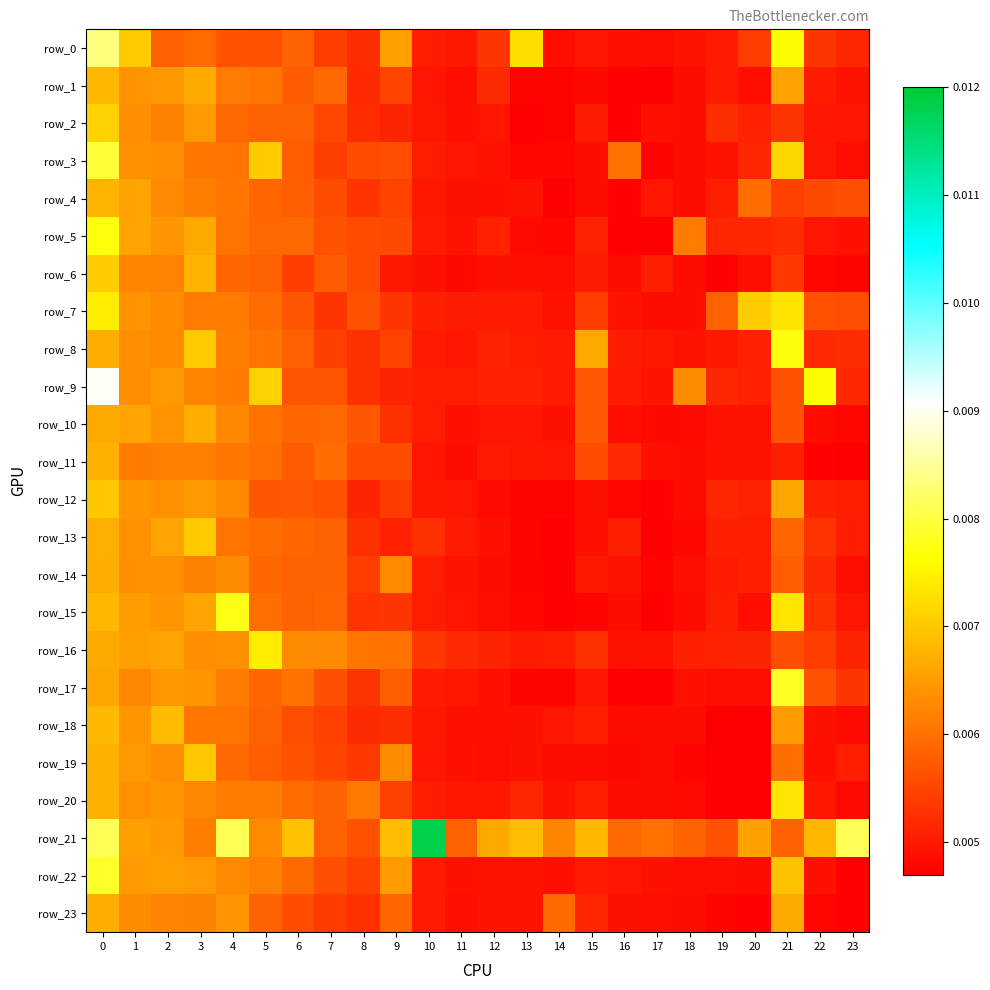

List the series in order of their peak value, highest first.

row_21, row_9, row_0, row_3, row_22, row_17, row_15, row_8, row_5, row_7, row_16, row_20, row_2, row_6, row_13, row_19, row_12, row_18, row_1, row_4, row_11, row_23, row_14, row_10